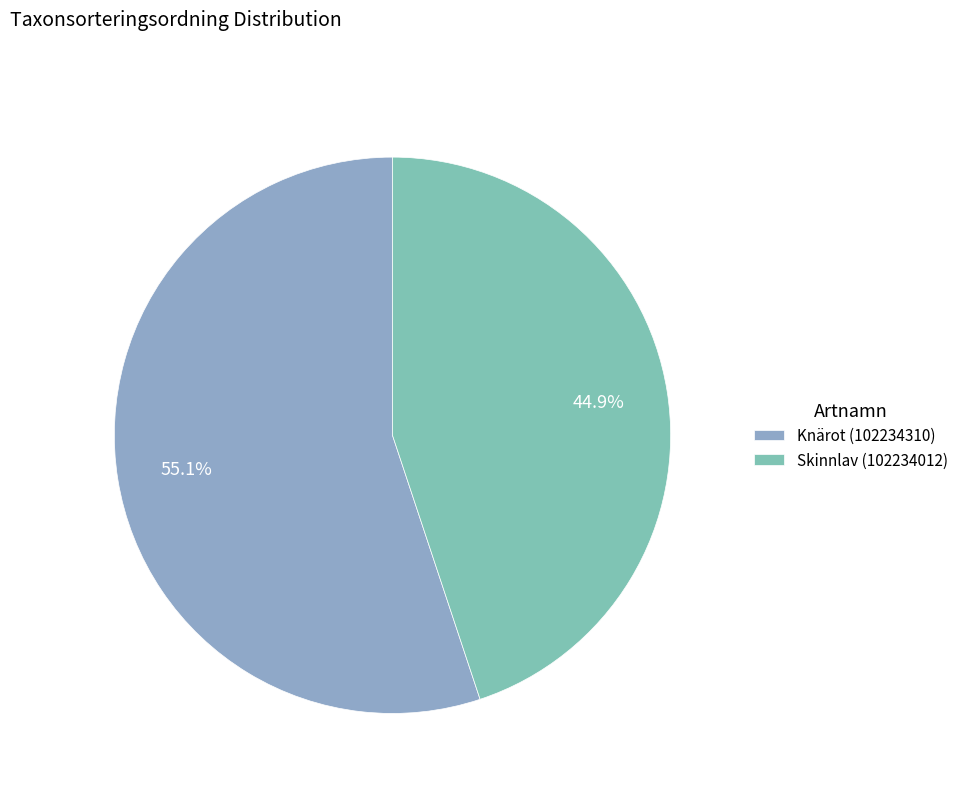

Is the sum of Knärot (102234310) and Skinnlav (102234012) greater than half?

Yes